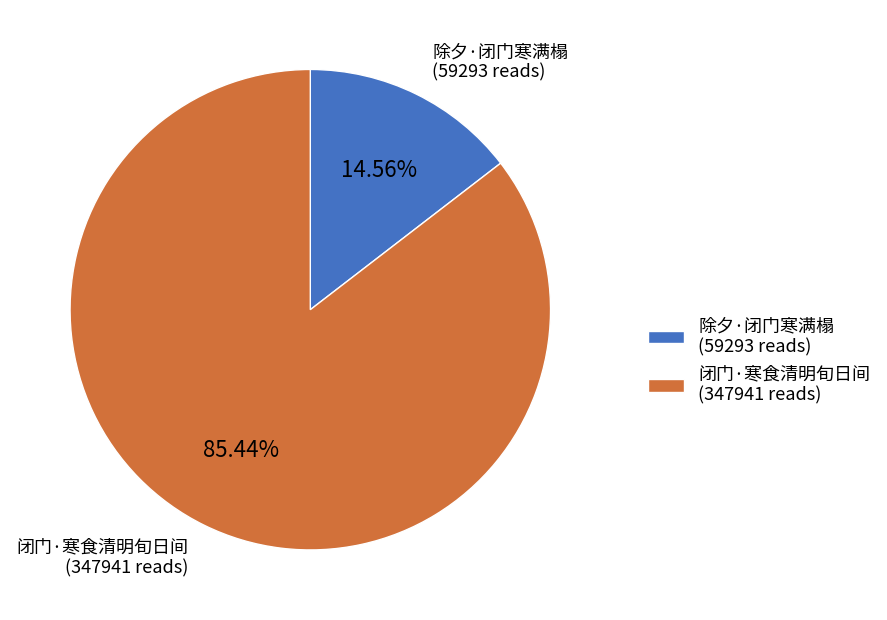

Count the number of slices in the pie.

2